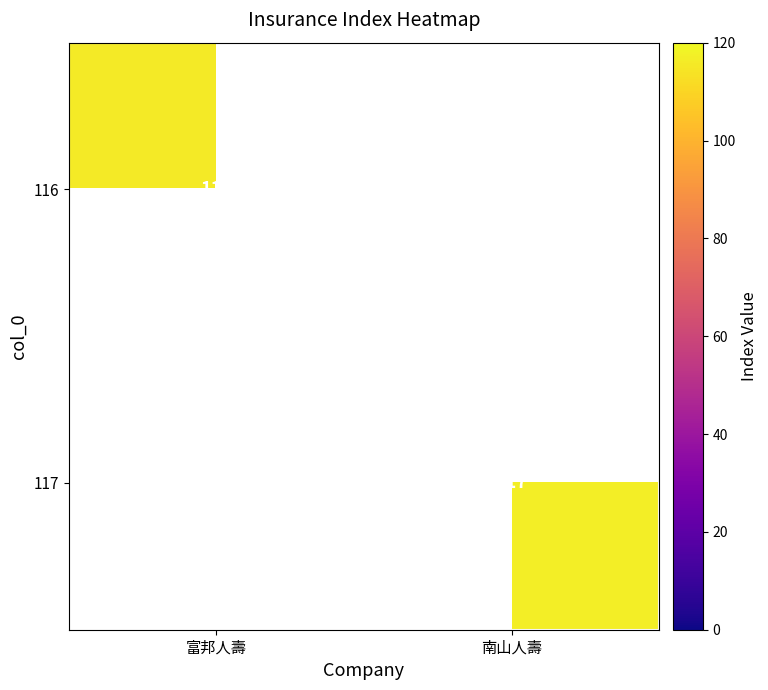

Is the value of 117 at 南山人壽 greater than the value of 116 at 富邦人壽?

Yes